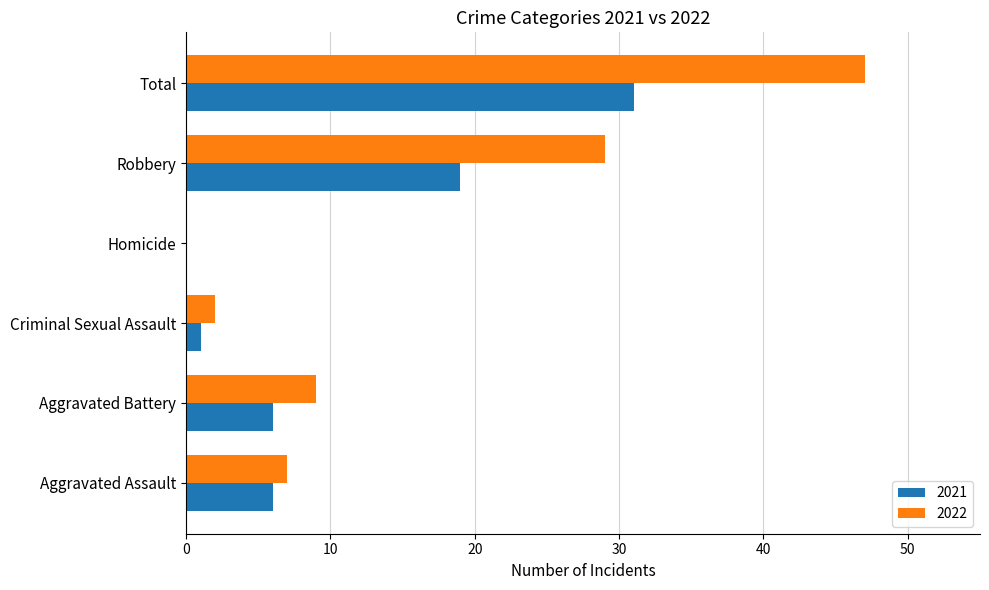

What is the maximum value shown in the chart?

47